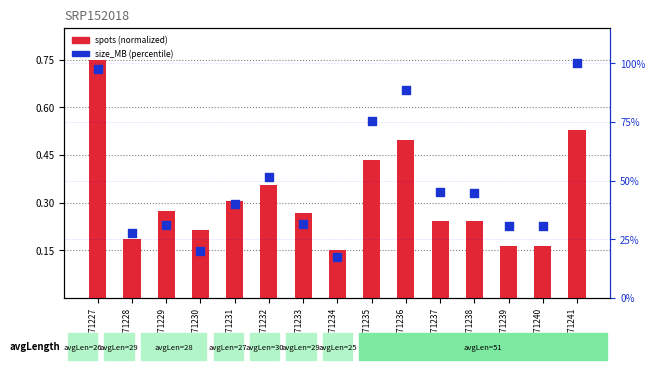

What is the total value across all series at SRR7471229?

31.5